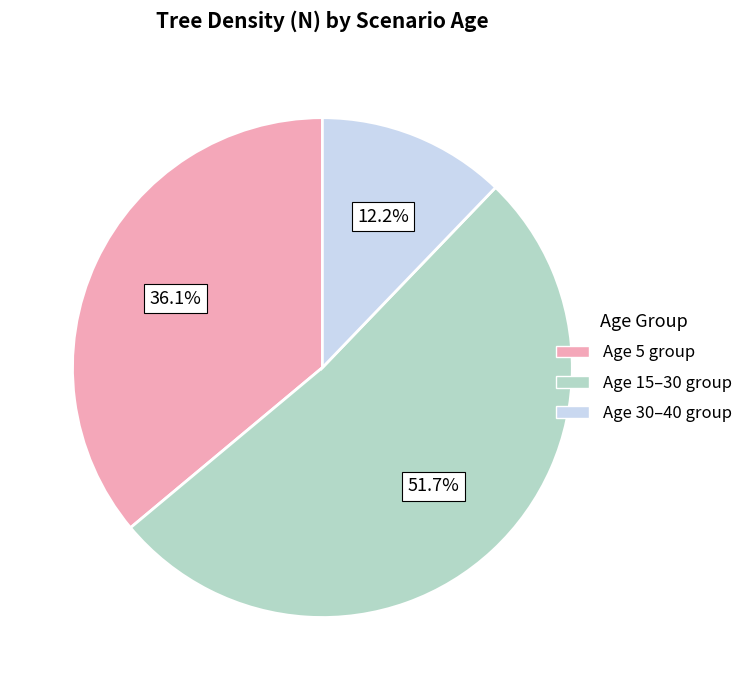

Is there a majority slice in this chart?

Yes